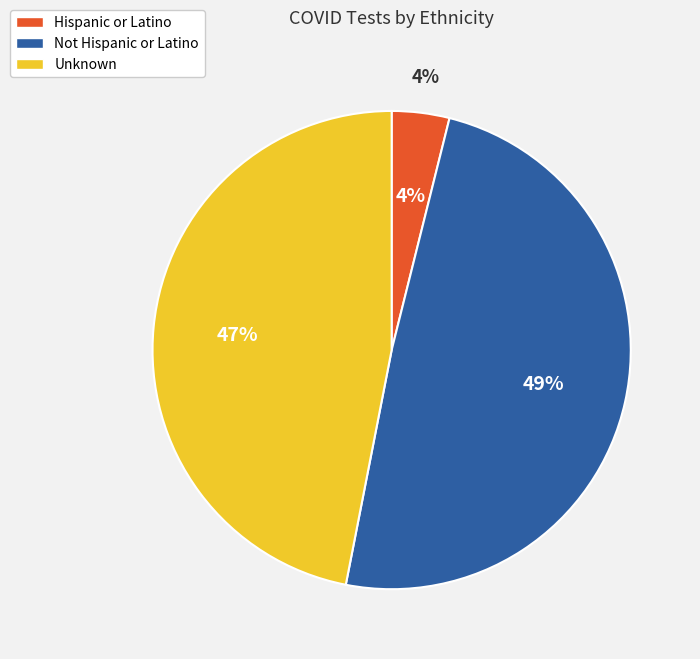

Does any single category account for the majority?

No